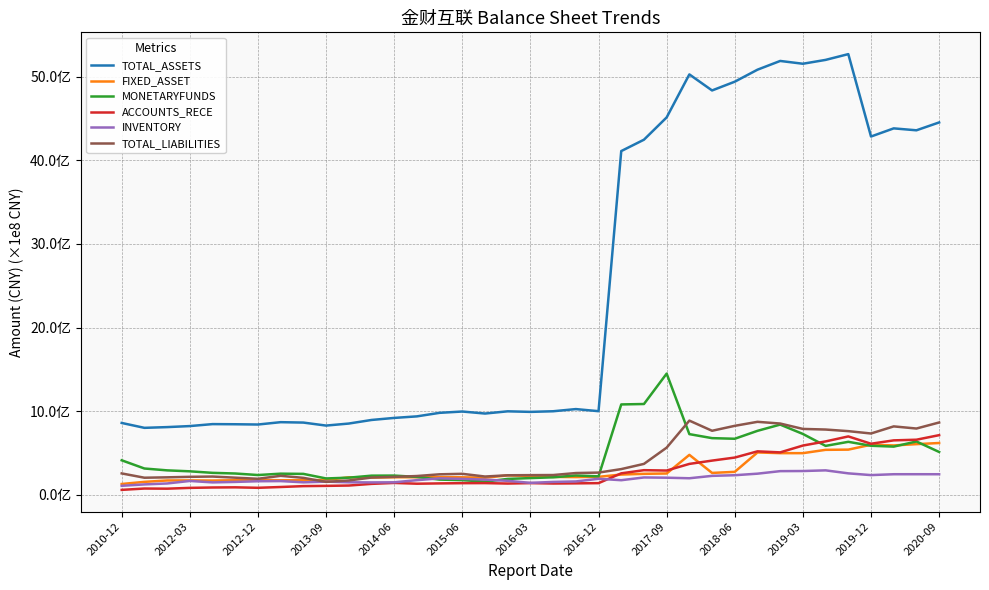

Does the chart have visible grid lines?

Yes